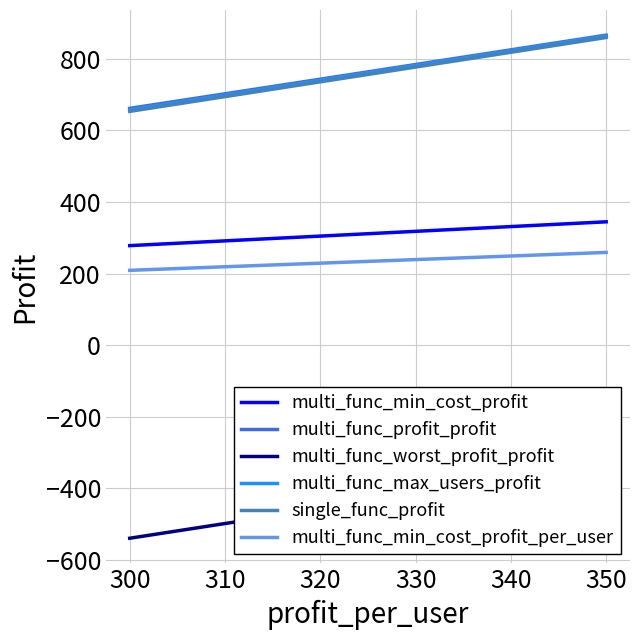

The multi_func_max_users_profit series shows 657.6 at 300. True or false?

True